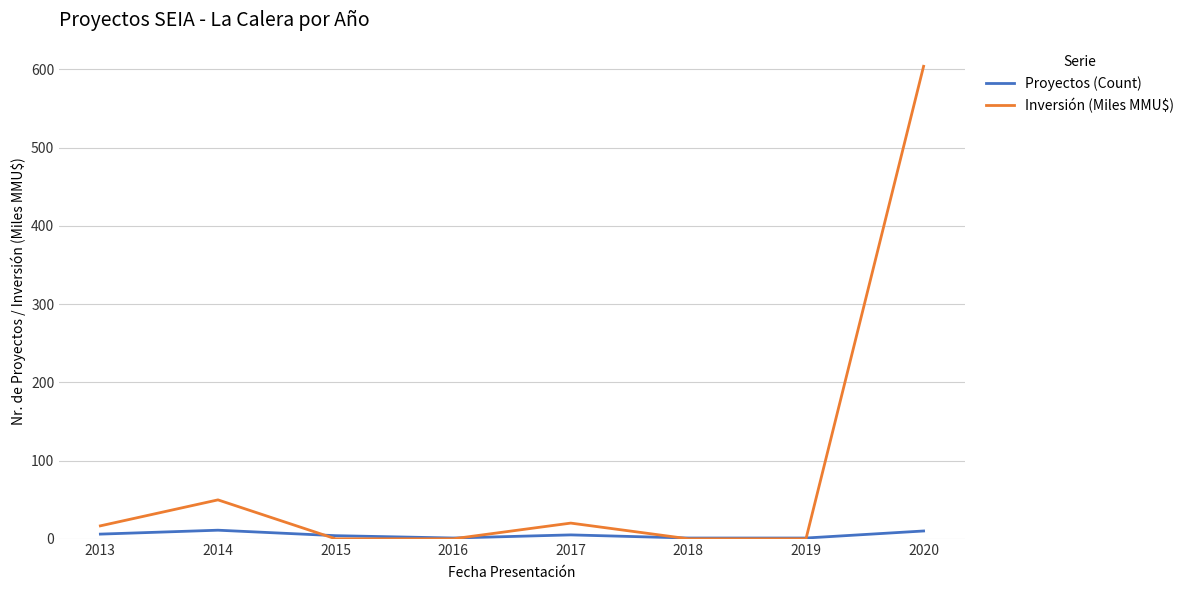

Is it true that Inversión (Miles MMU$) equals 20.1 at 2017?

True